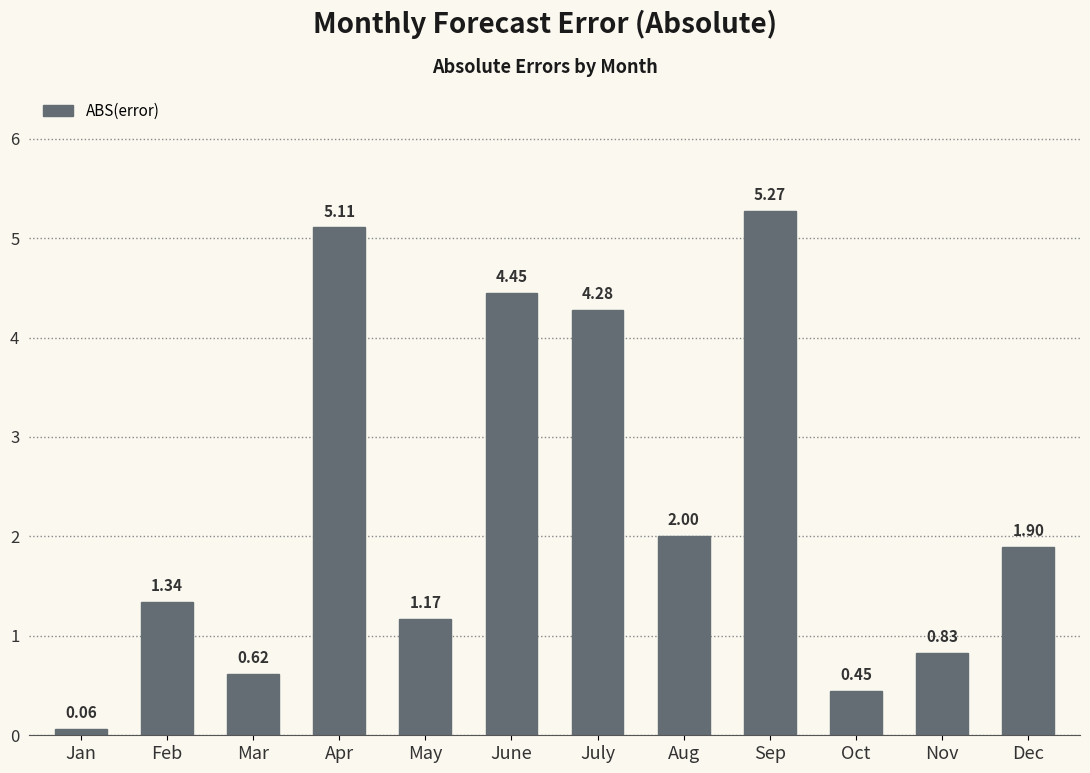

At which category does the chart reach its peak across all series?

Sep